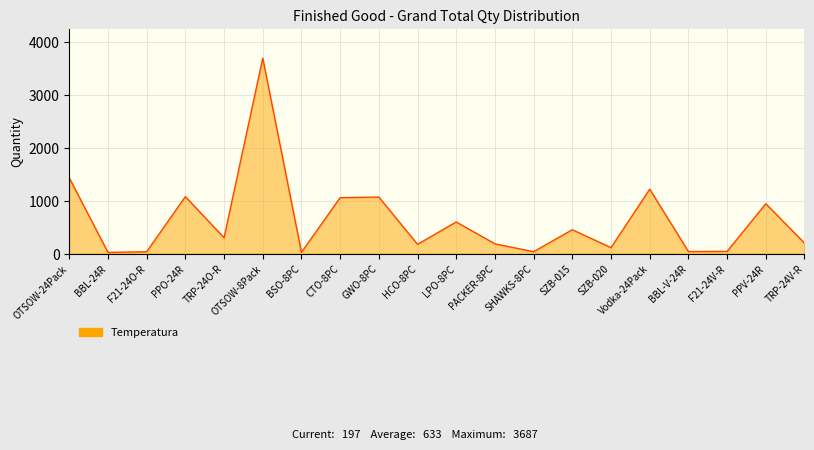

Where is the first local maximum?

PPO-24R